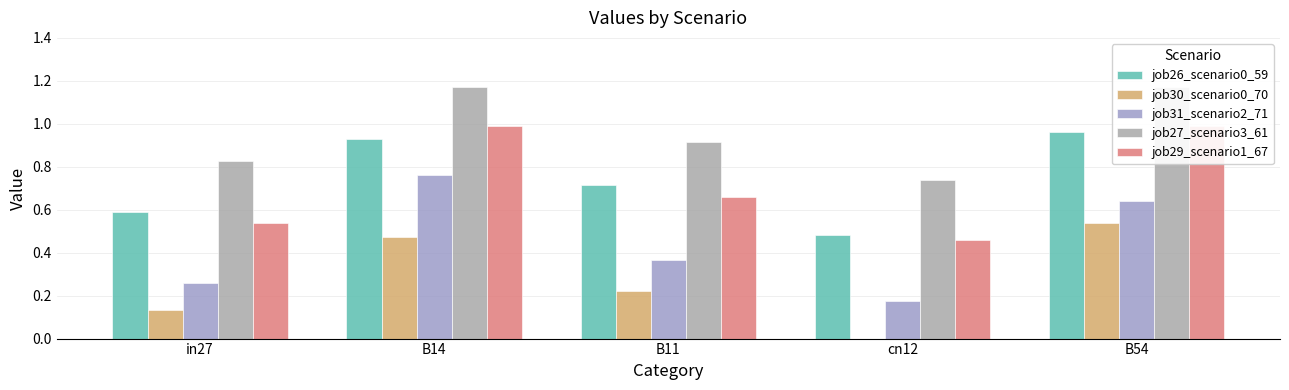

How many bars are there in each group?

5